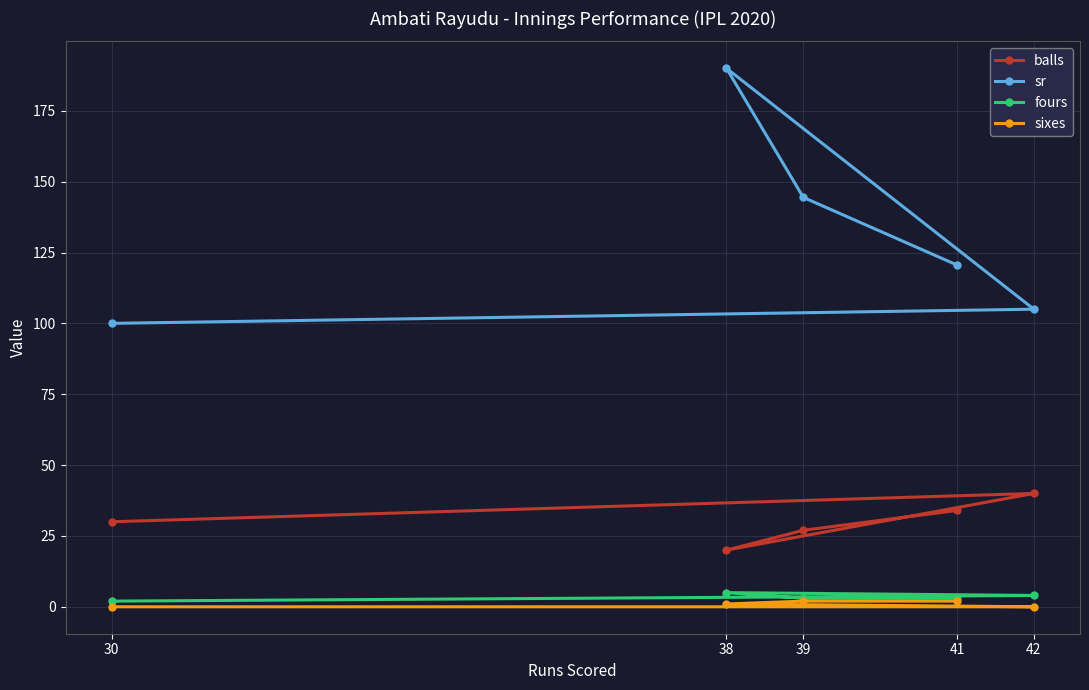

What is the value of the fours point at the 4th from the left?

3.0